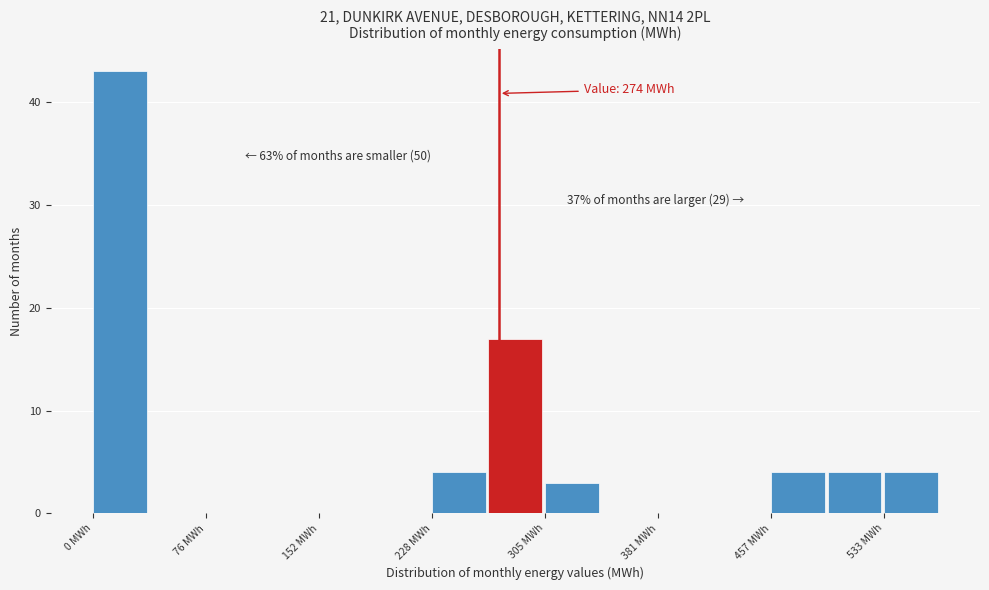

Read against the x-axis, roughly where is the centre of the tallest bar?

20